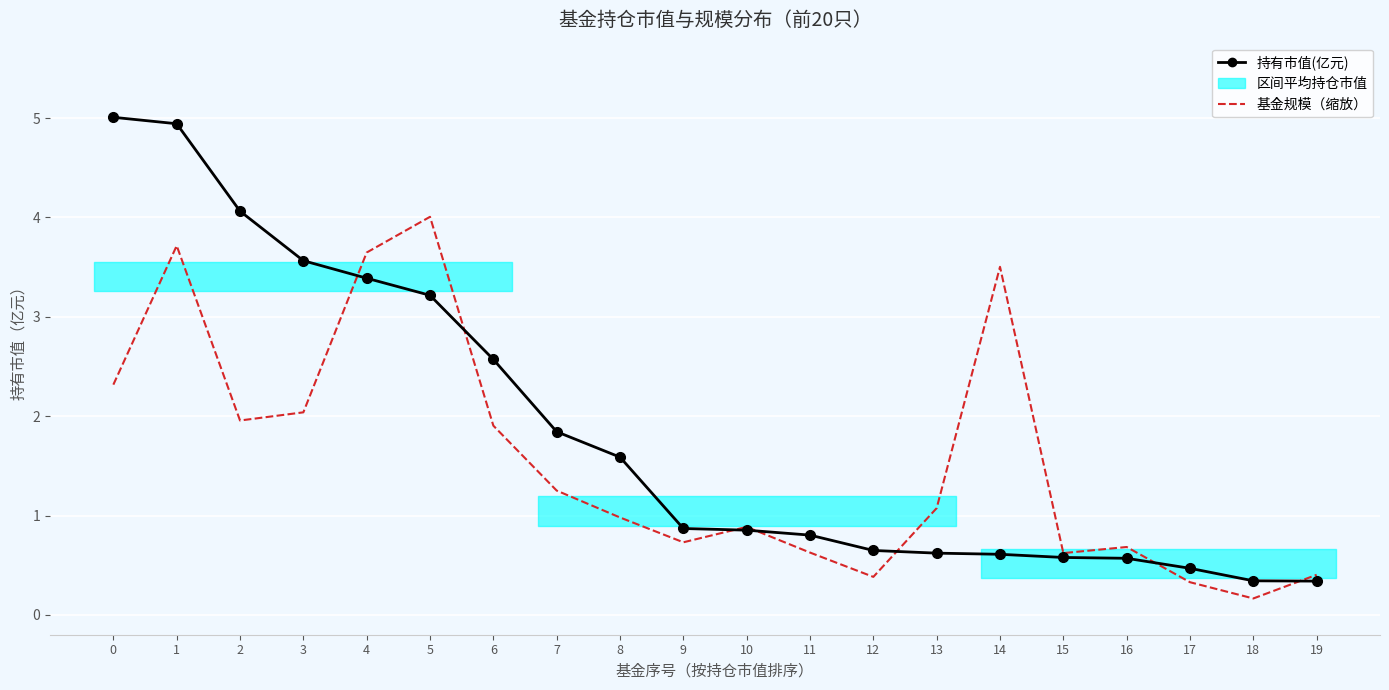

How many lines are shown in the chart?

2